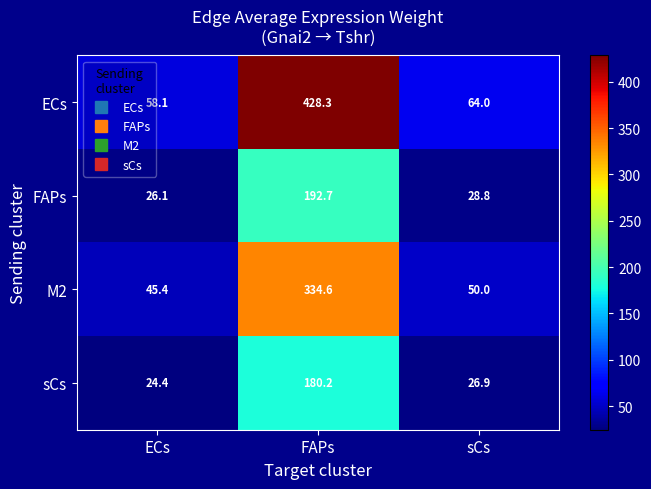

What is the average value of the ECs series?

183.5